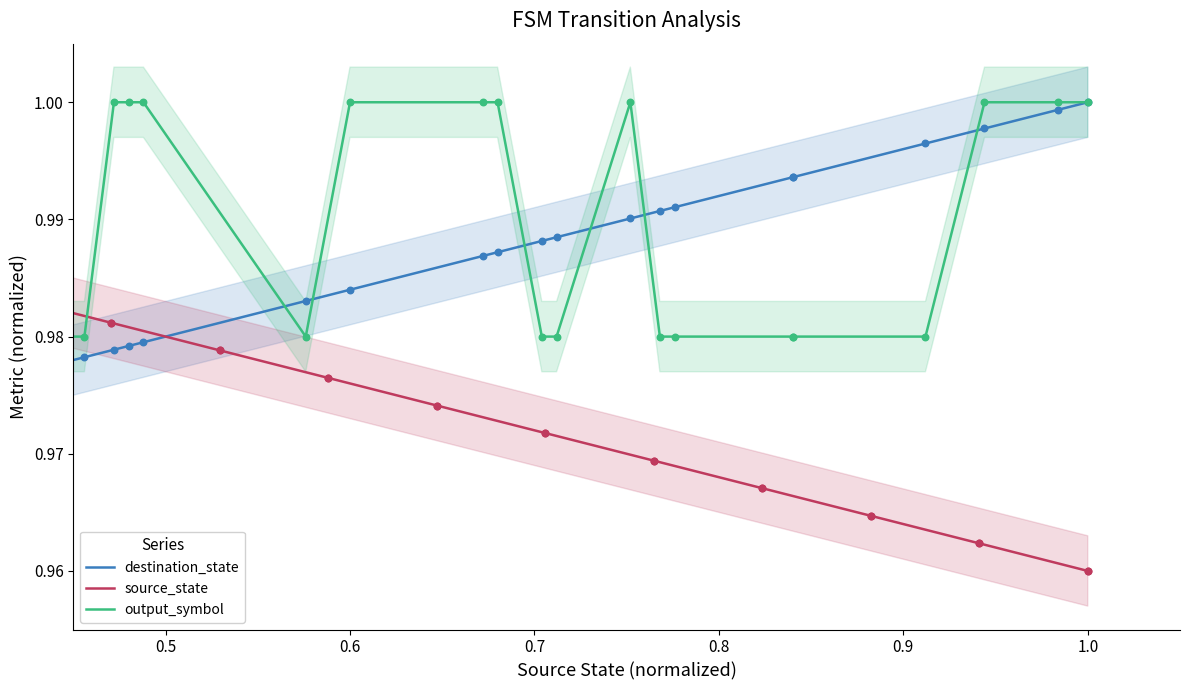

Which series has the widest spread of Y values?

source_state